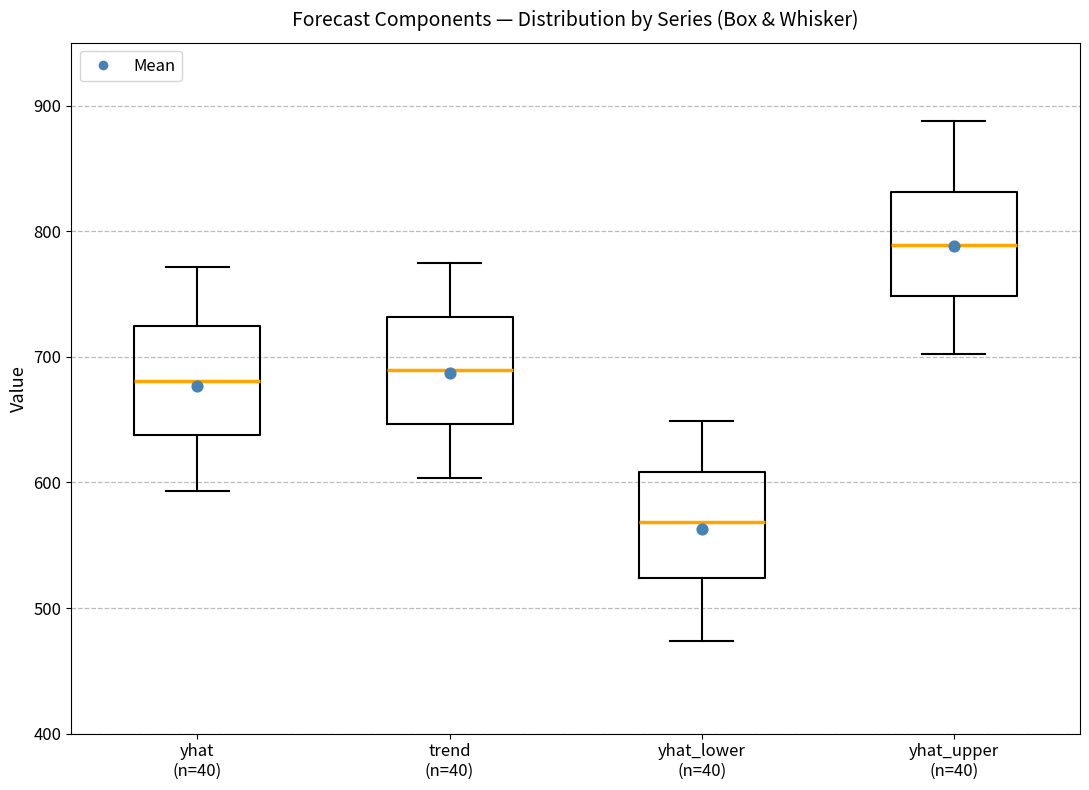

Which box has the lowest median line?

yhat_lower (n=40)